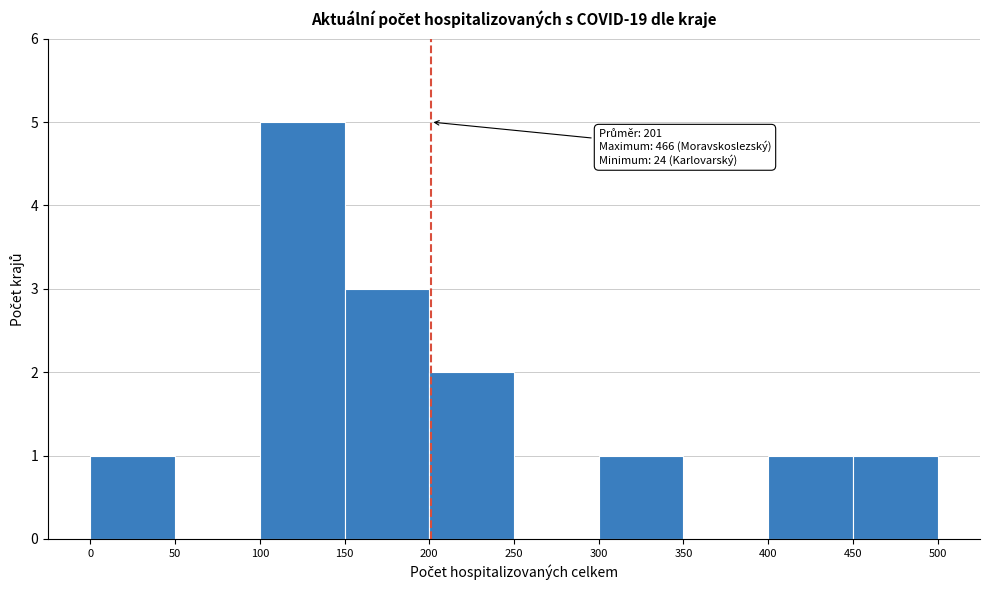

Which range on the x-axis has the tallest bar?

100 to 150